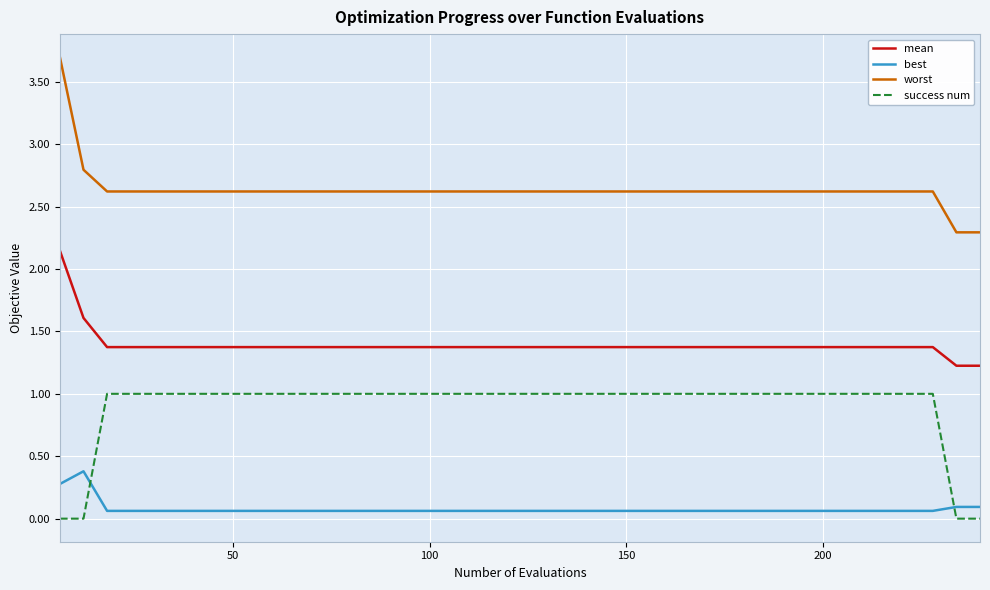

True or false: mean and worst intersect in this chart.

False